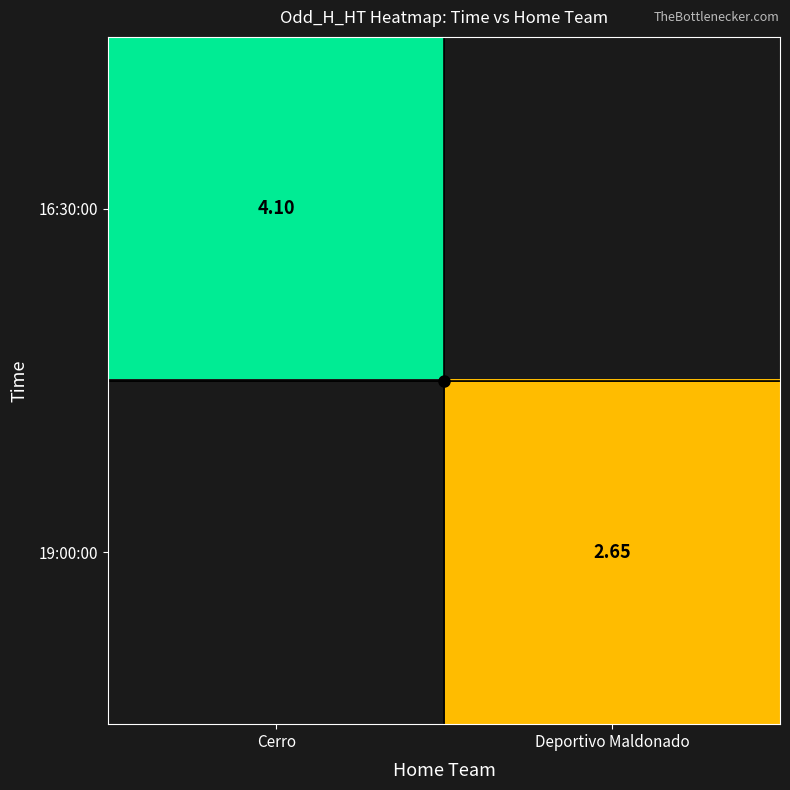

Which label corresponds to the smallest value in the chart?

Deportivo Maldonado